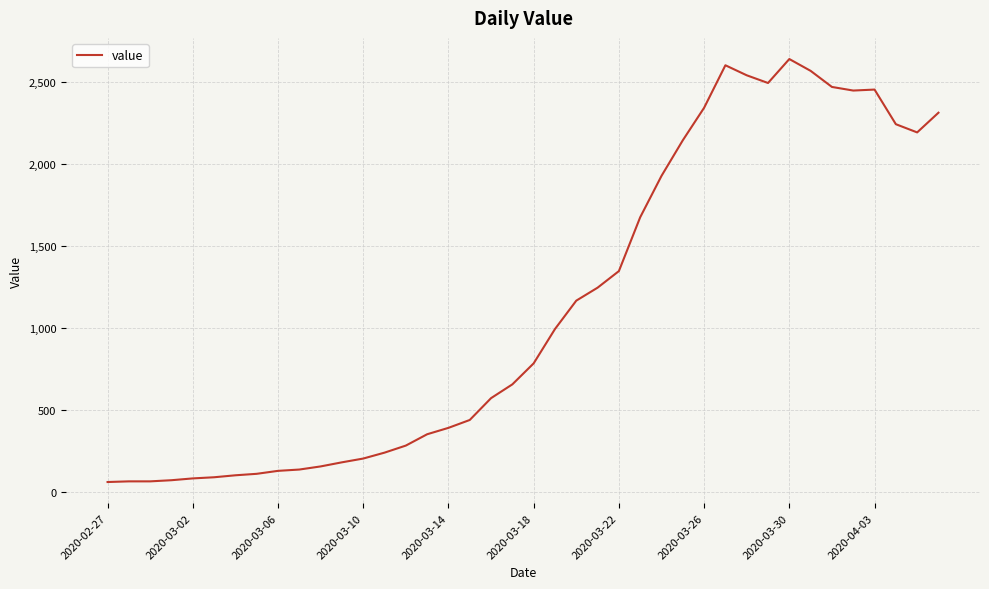

What is the smallest value displayed?

61